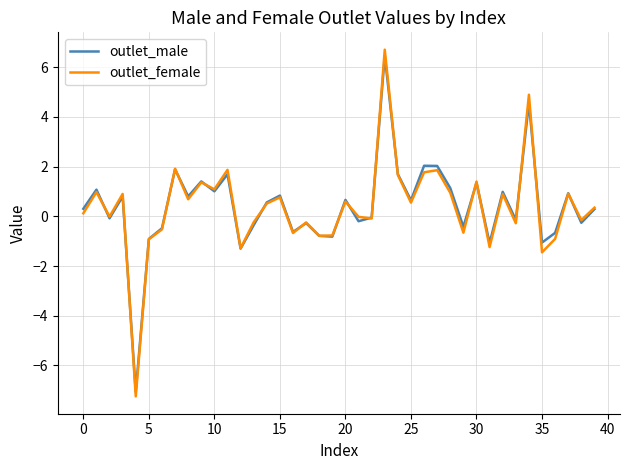

What is the maximum value for outlet_male?

6.5